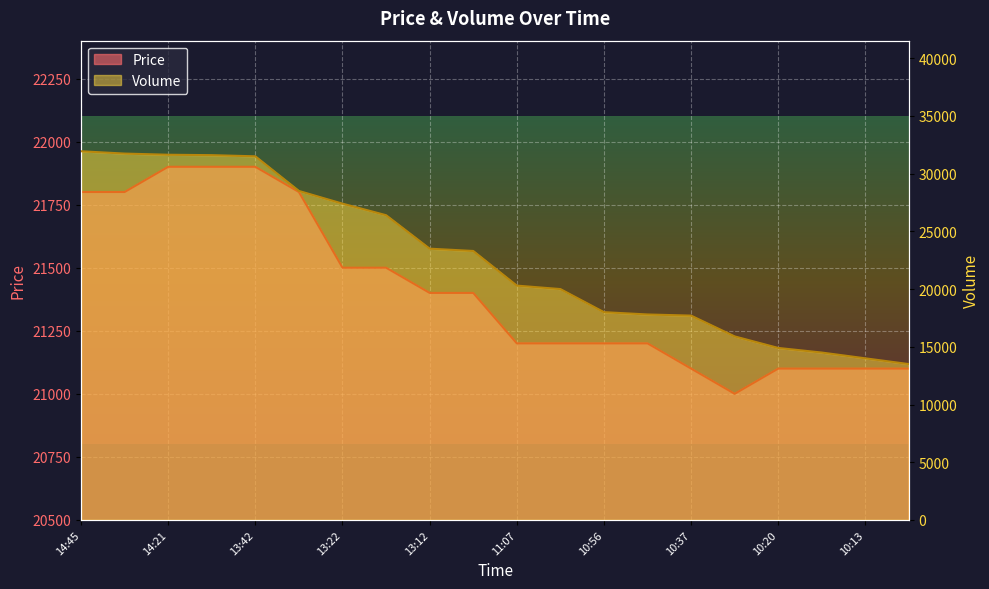

What are all the series names shown in the legend?

Price, Volume